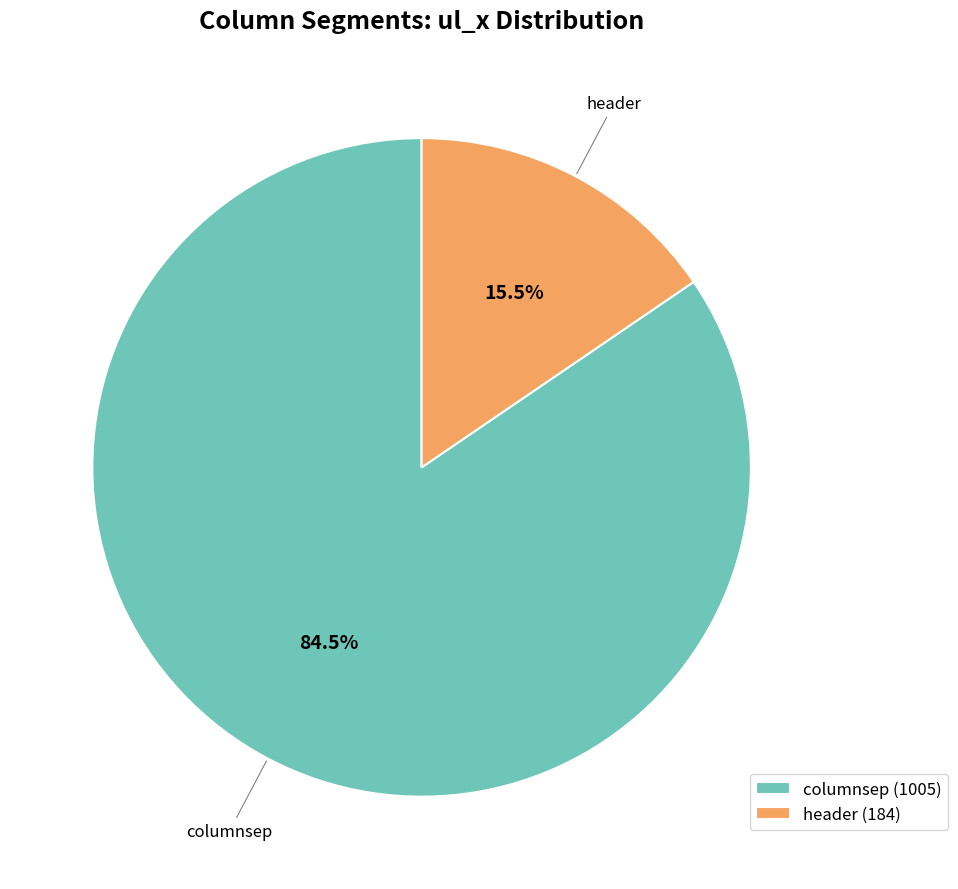

How many segments does this pie chart have?

2